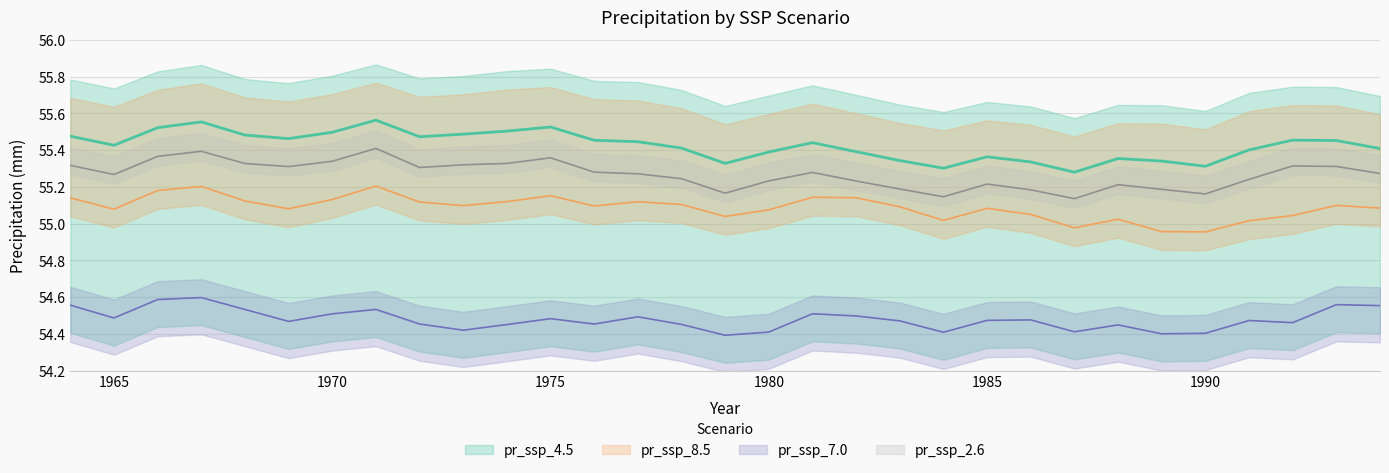

Where is the first local maximum for pr_ssp_2.6?

1967